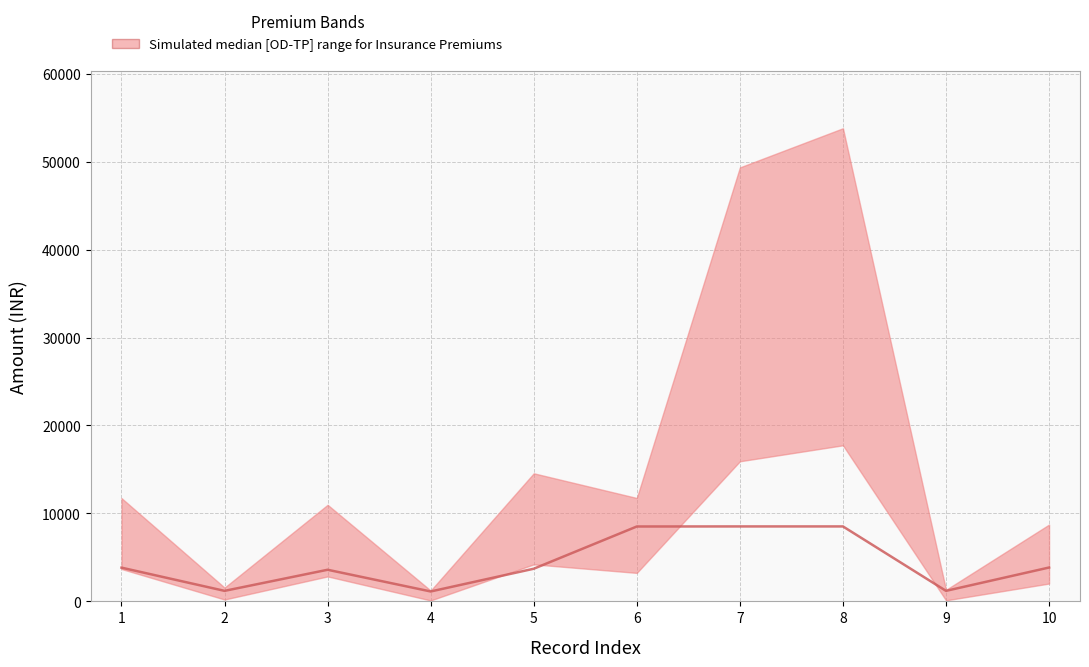

Reading right to left, list all the values displayed in this chart.

3851	1197	8522	8522	8515	3712	1127	3596	1197	3836